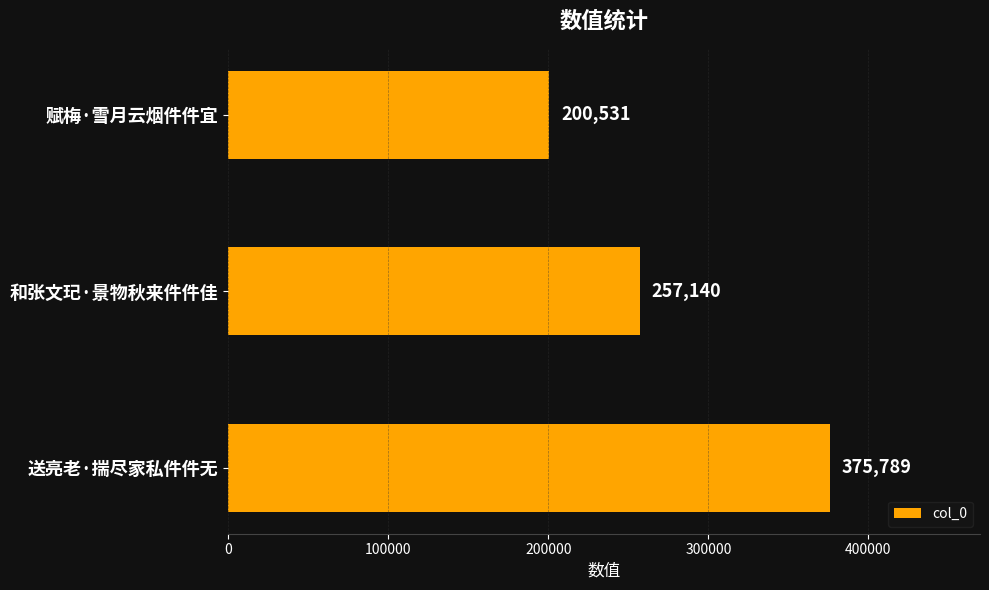

What position from the bottom is 和张文玘·景物秋来件件佳?

2